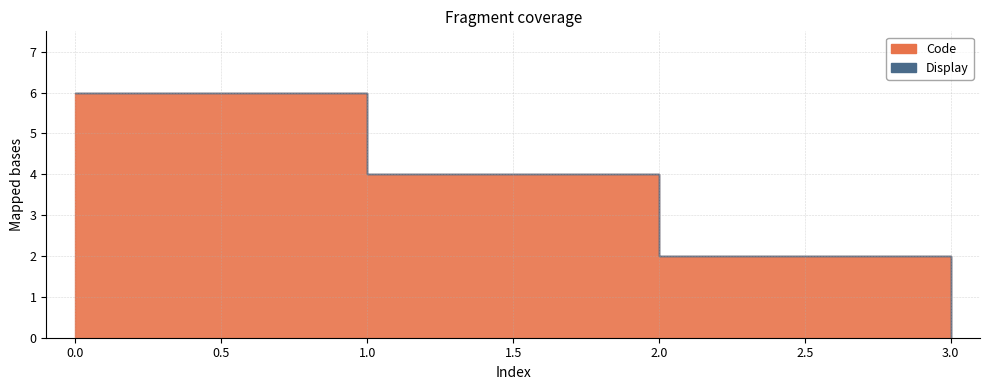

How many data points in Code are above 4?

1